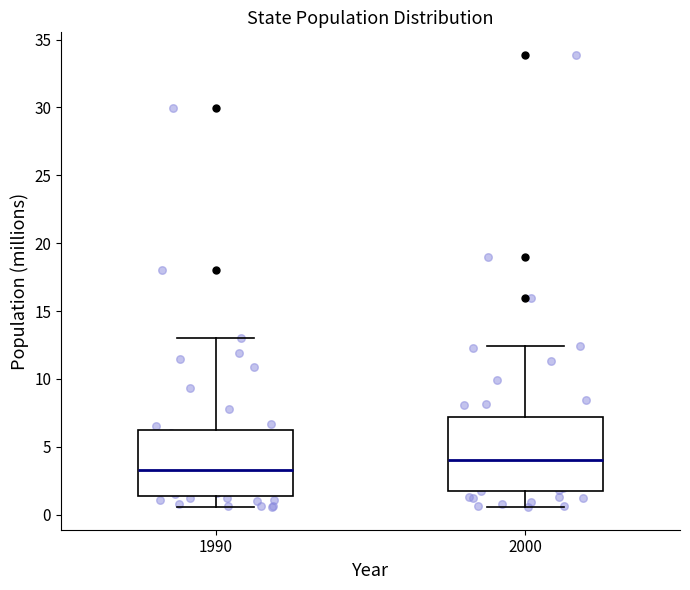

Where does the median line of the box at x = 2000 sit on the y-axis? The values are not printed on the chart, so give them approximately, as read against the axis.

4.0